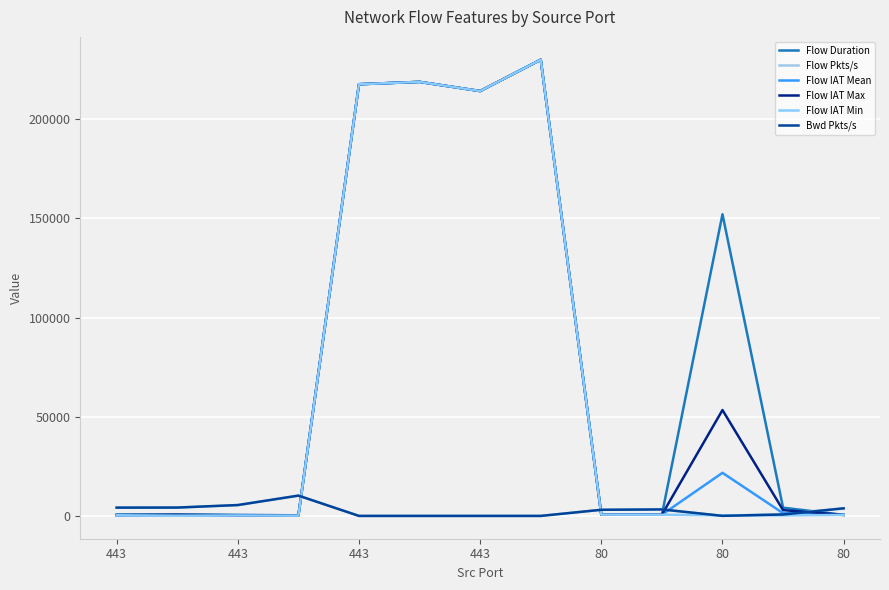

At which category does Flow IAT Mean reach its first local valley?

443